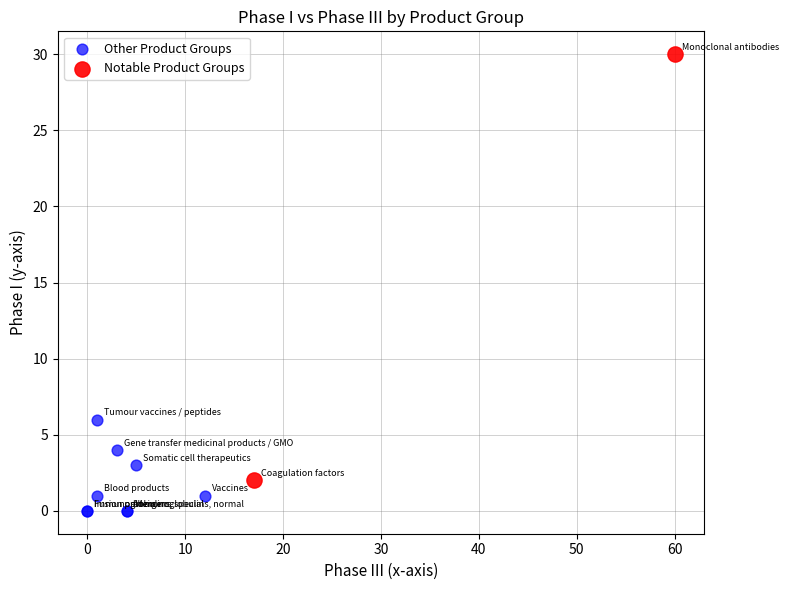

What are all the series names shown in the legend?

Other Product Groups, Notable Product Groups